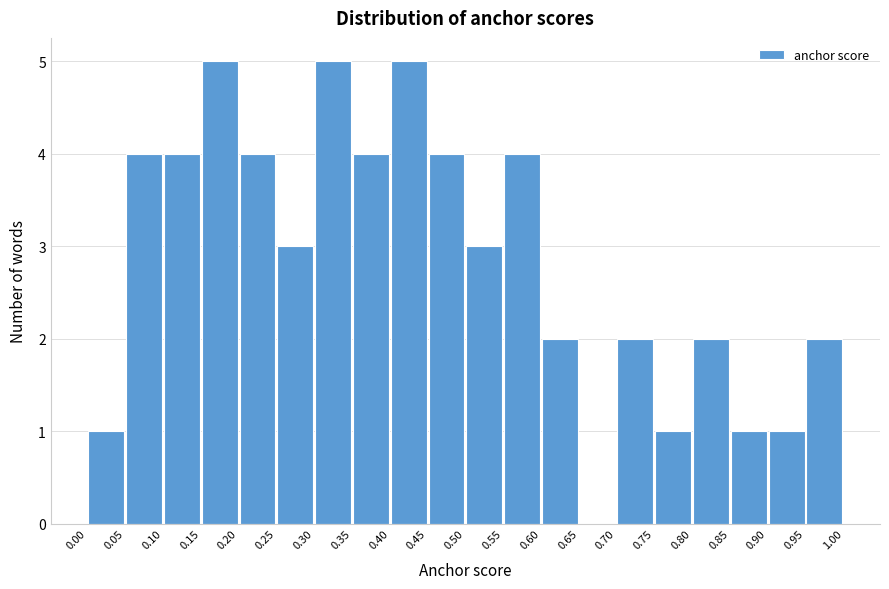

Reading left to right, list every bar in this chart as the range it spans on the x-axis followed by its height. The values are not printed on the chart, so give them approximately, as read against the axis.

0.00 to 0.05: 1
0.05 to 0.10: 4
0.10 to 0.15: 4
0.15 to 0.20: 5
0.20 to 0.25: 4
0.25 to 0.30: 3
0.30 to 0.35: 5
0.35 to 0.40: 4
0.40 to 0.45: 5
0.45 to 0.50: 4
0.50 to 0.55: 3
0.55 to 0.60: 4
0.60 to 0.65: 2
0.65 to 0.70: 0
0.70 to 0.75: 2
0.75 to 0.80: 1
0.80 to 0.85: 2
0.85 to 0.90: 1
0.90 to 0.95: 1
0.95 to 1.00: 2